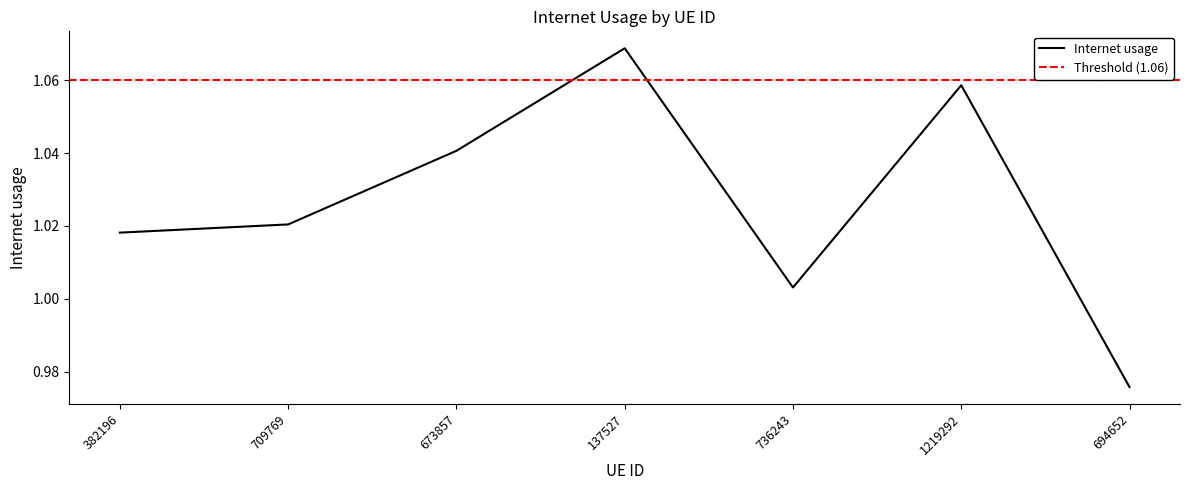

What is the sum of the values at 709769 and 137527?

2.1